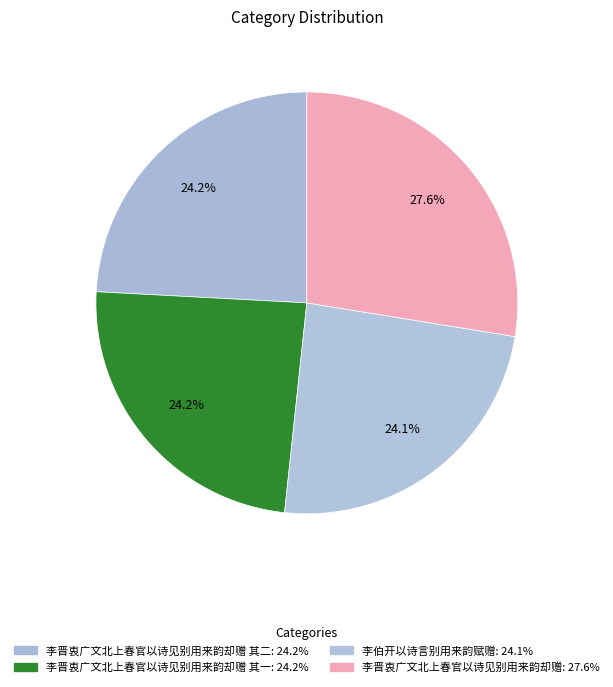

Count the number of slices in the pie.

4